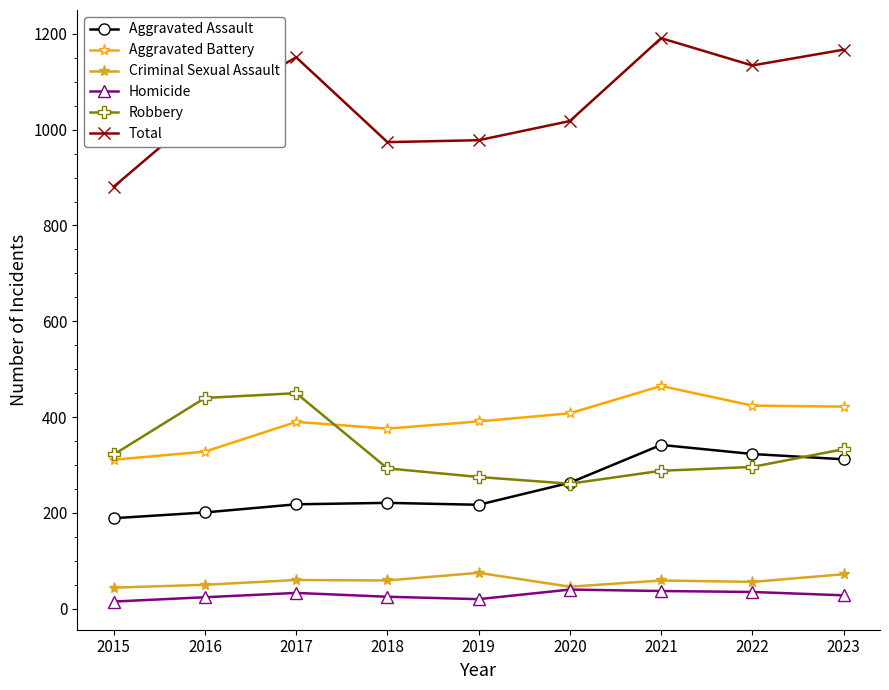

Is the value of Aggravated Battery at 2018 greater than the value of Total at 2022?

No